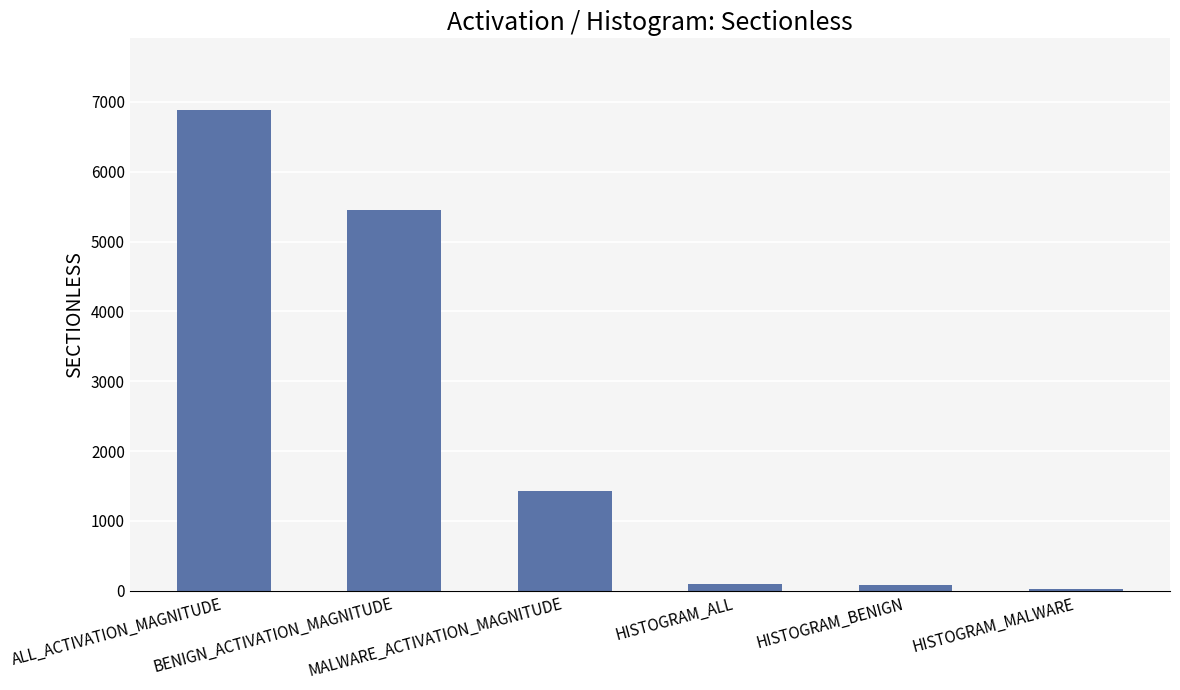

The value at ALL_ACTIVATION_MAGNITUDE is 10058. True or false?

False